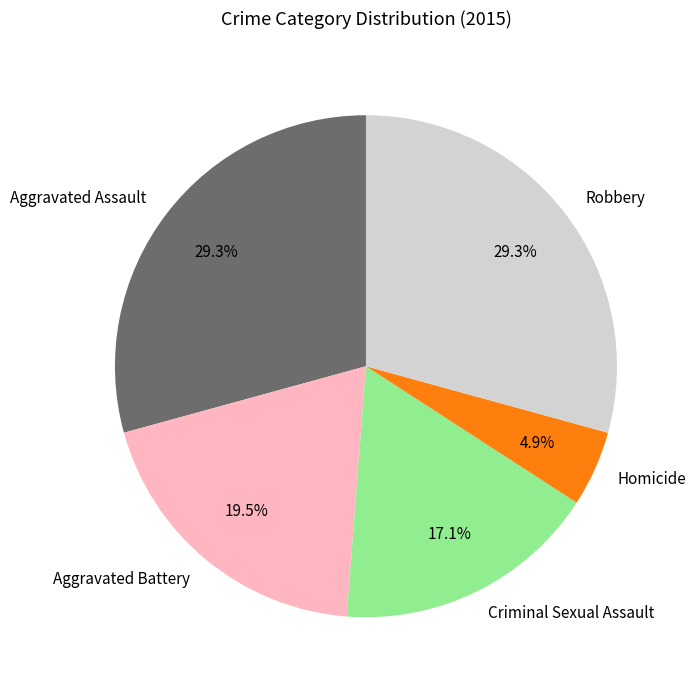

Which has a higher value, Homicide or Aggravated Battery?

Aggravated Battery